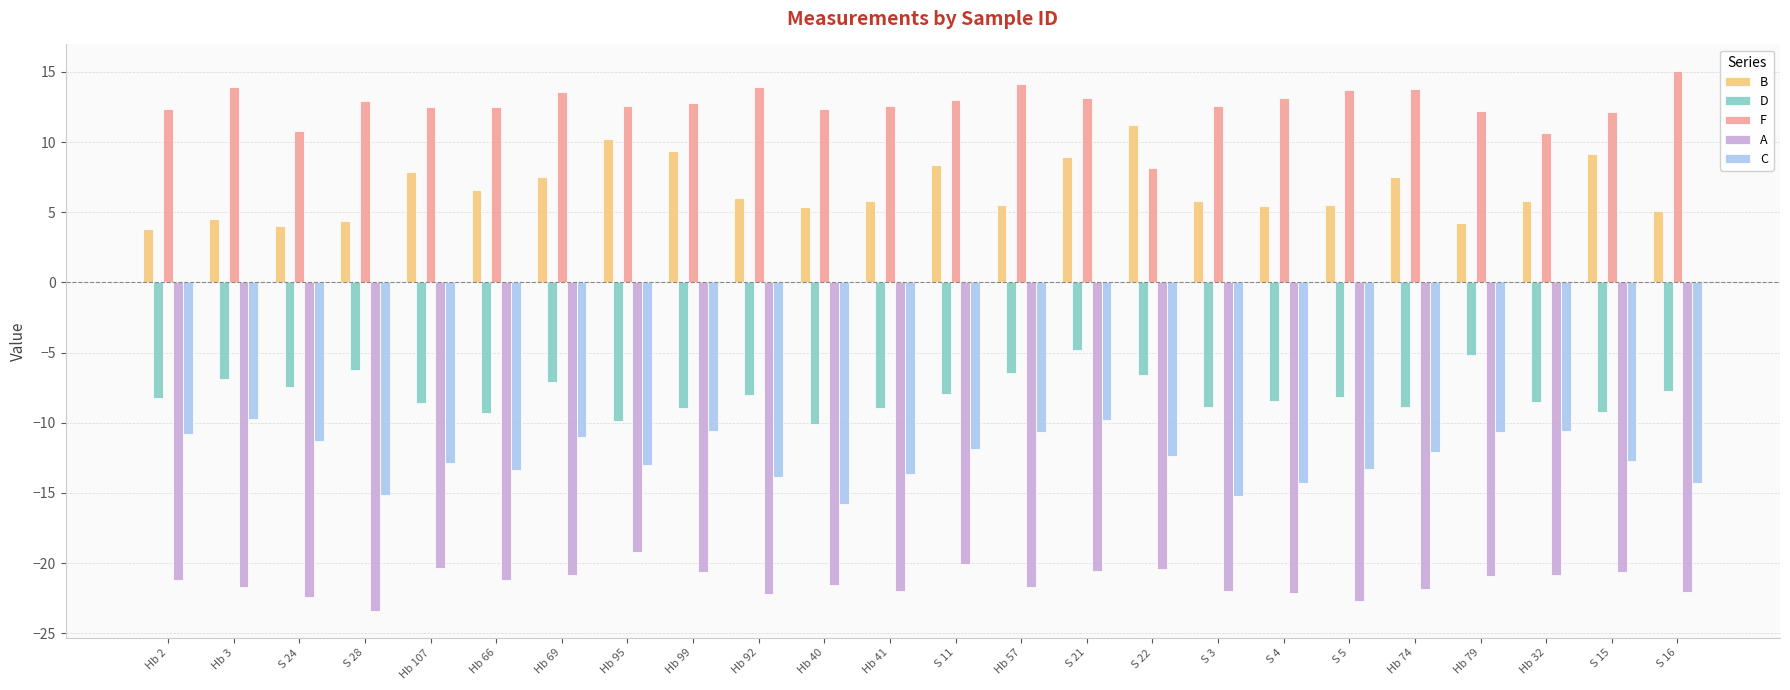

Read the A value at Hb 32.

-20.9